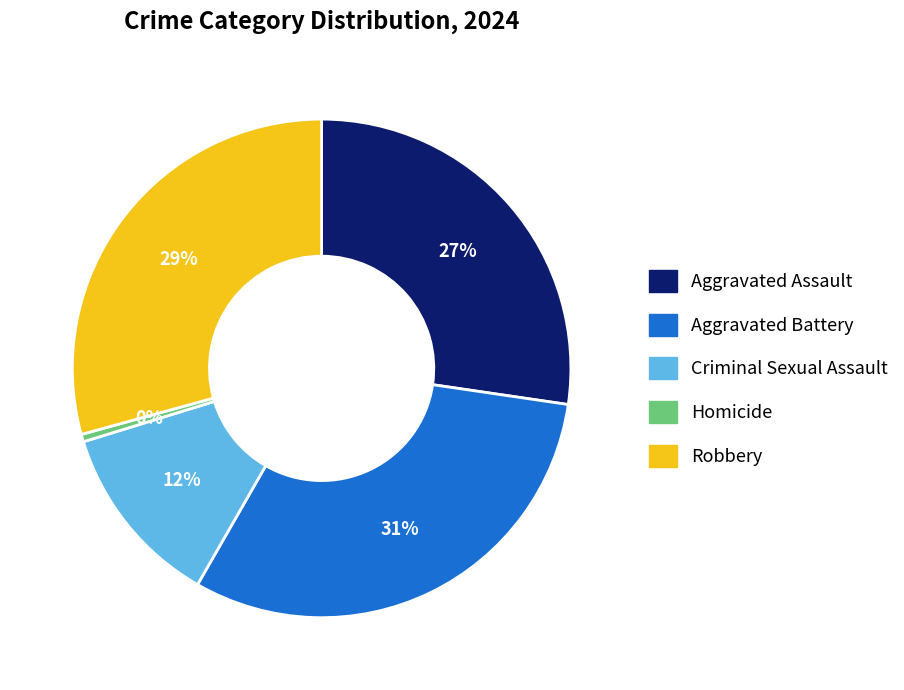

What percentage is the Aggravated Assault slice, to the nearest percent?

27%